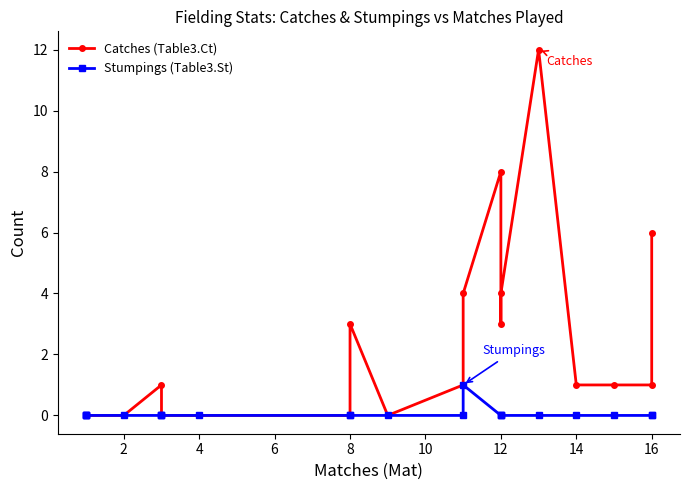

How many data points in Catches (Table3.Ct) are less than 1?

10